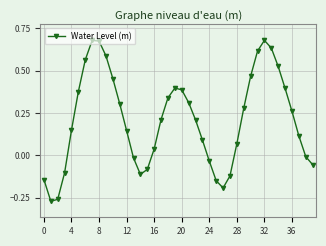

Is this an area chart (filled region under the line)?

No